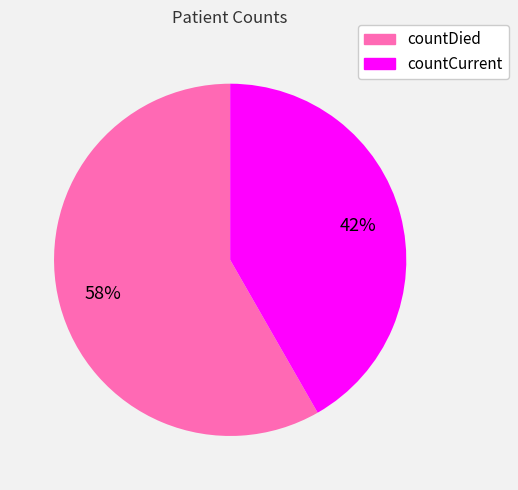

Which slice is the largest?

countDied